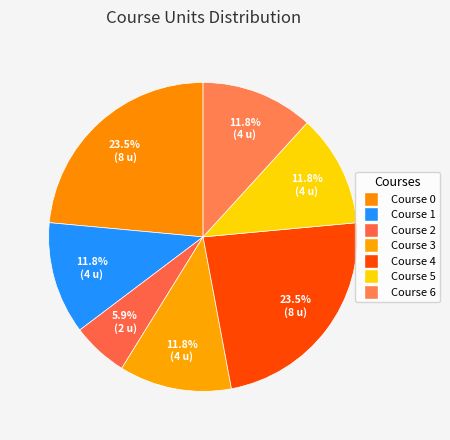

Count the number of slices in the pie.

7